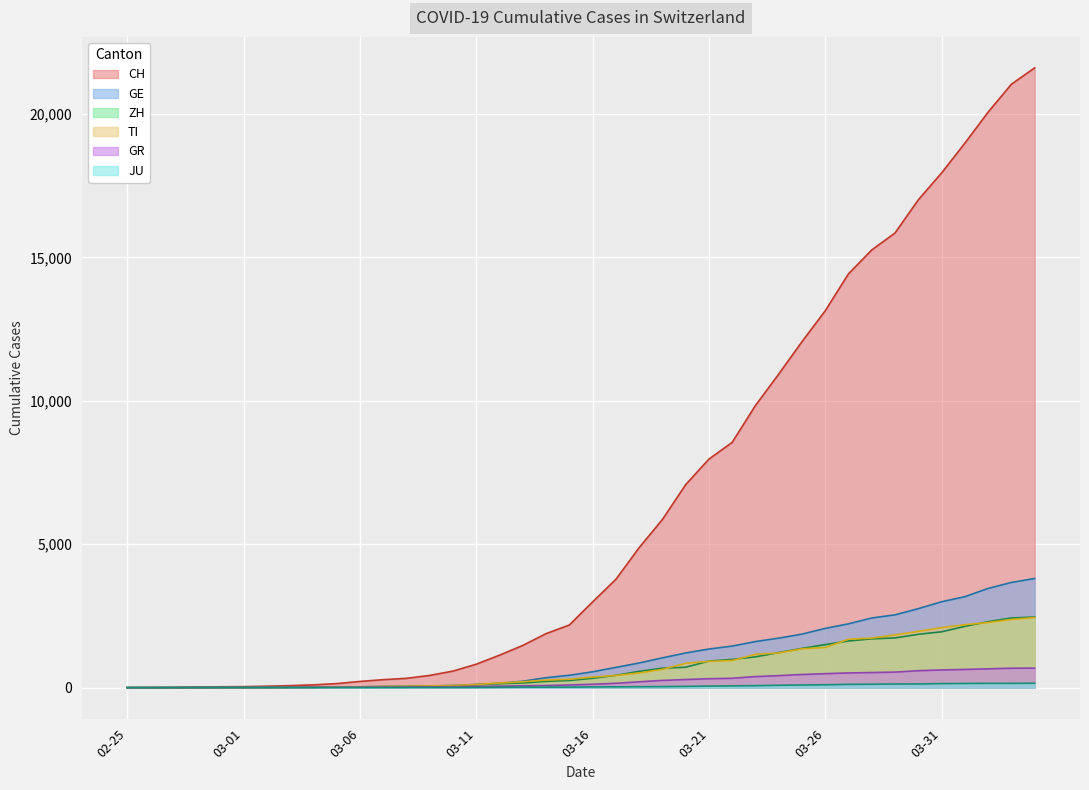

The value of GE at 2020-03-23 is 2323. True or false?

False